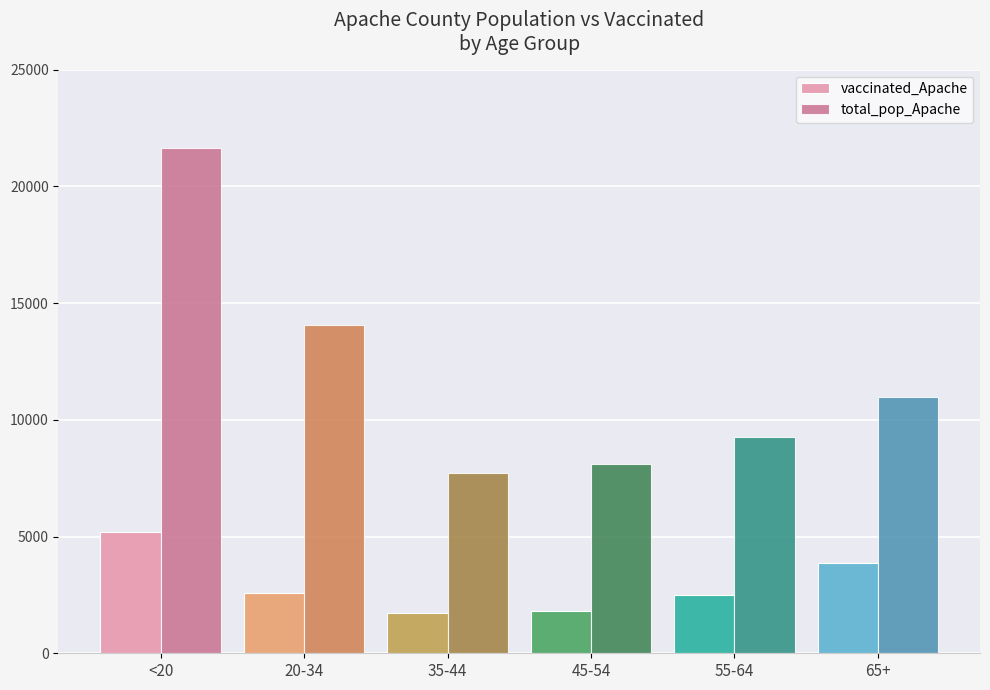

At which label is total_pop_Apache closest to 14678?

20-34